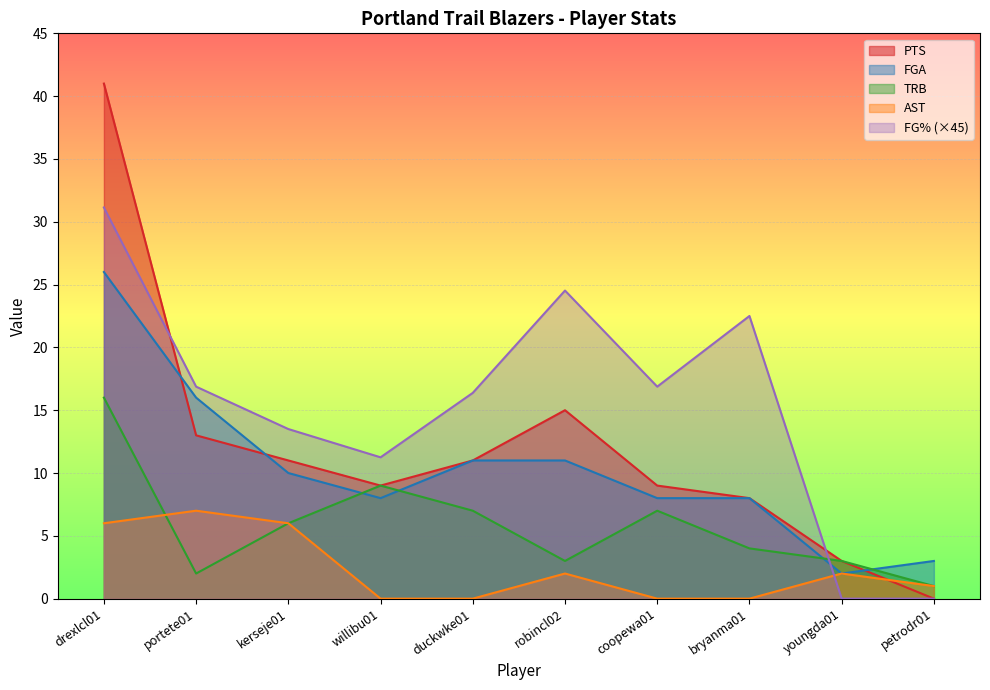

What is the value of the PTS point at the 1st from the left?

41.0